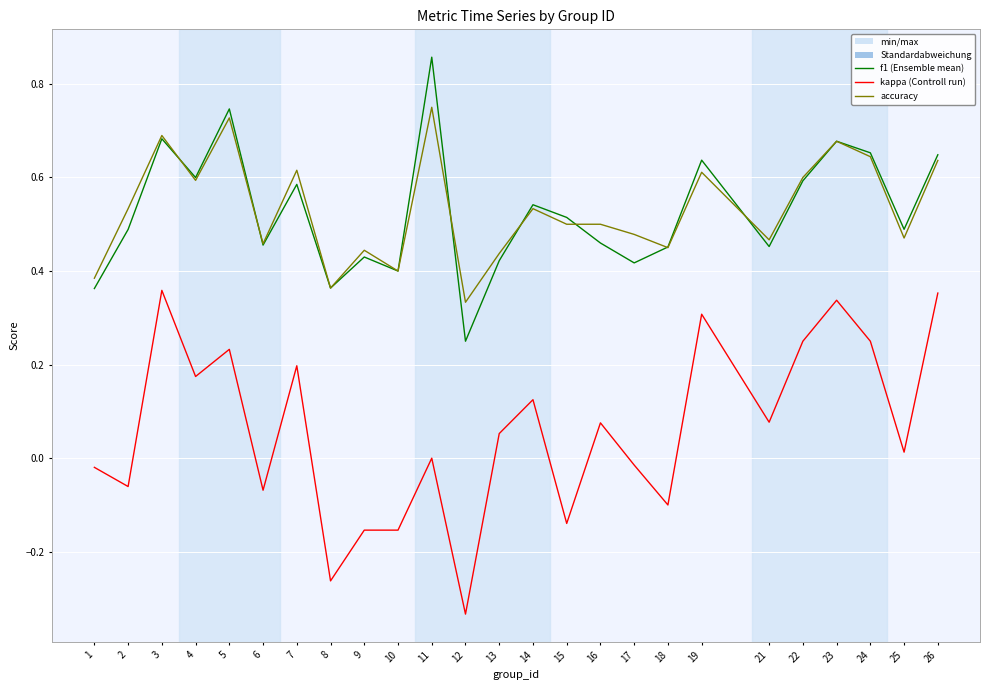

At which category does the chart reach its peak across all series?

11